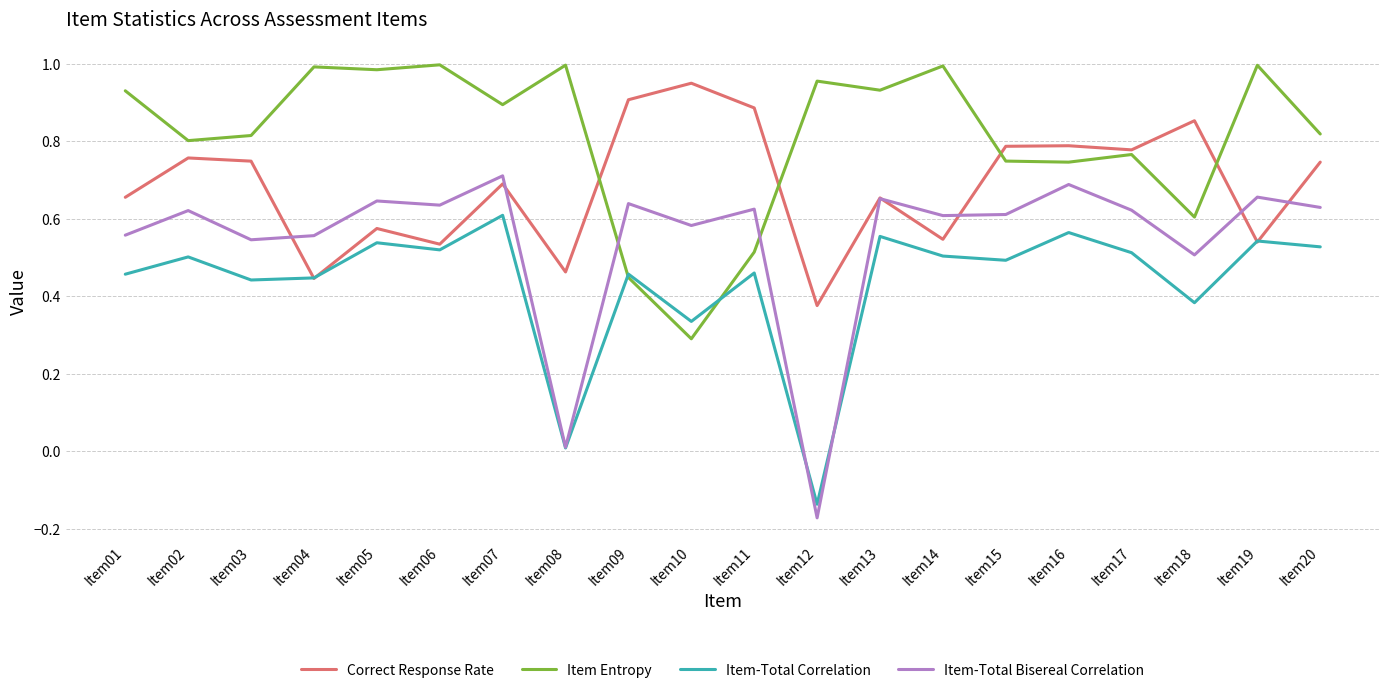

How many intersections are there between Item Entropy and Item-Total Correlation?

2